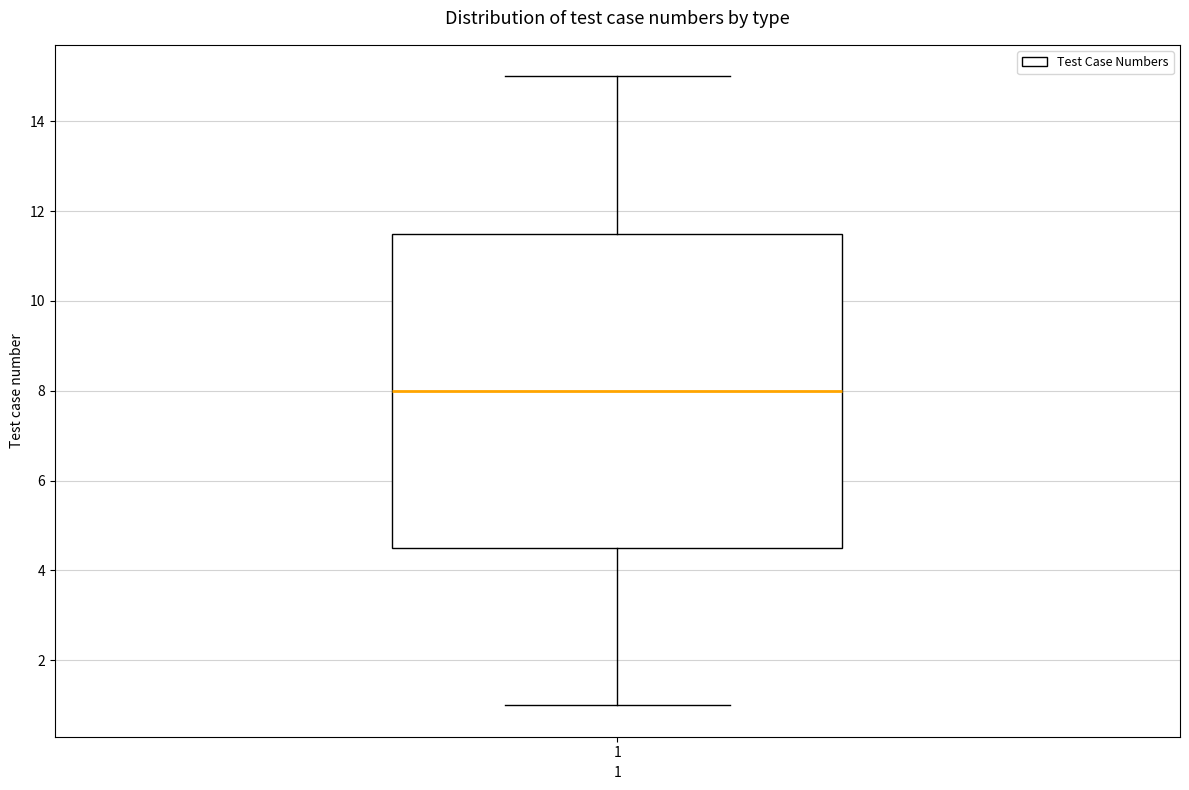

Read this box plot against the y-axis: the position of the median line, the range covered by the box, and the ends of both whiskers. The values are not printed on the chart, so give them approximately, as read against the axis.

median 8.0, box 4.6 to 11.6, whiskers 1.0 to 15.0